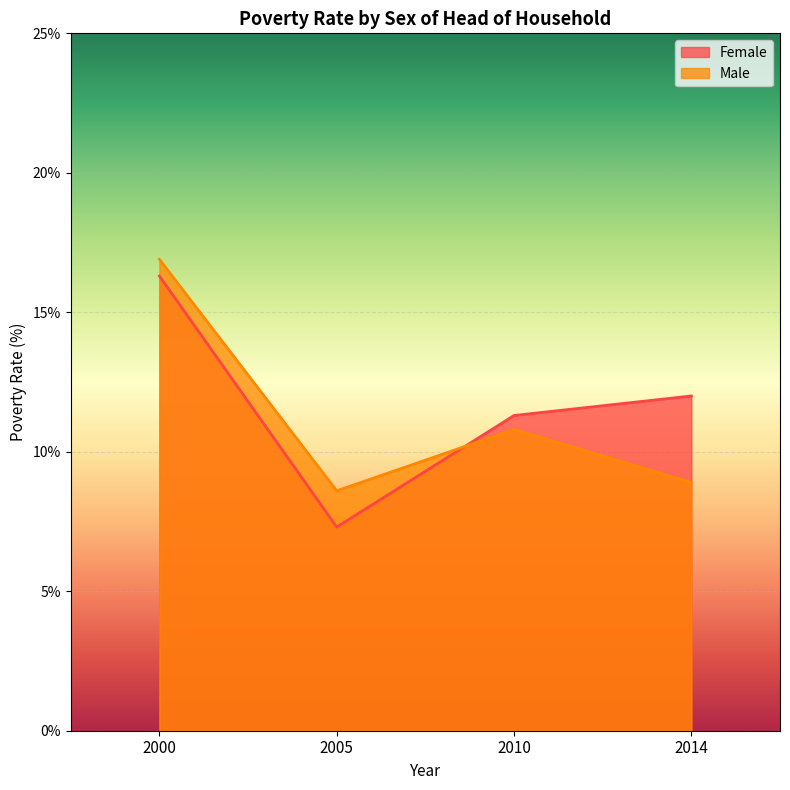

Does the chart display data point markers on the line(s)?

No